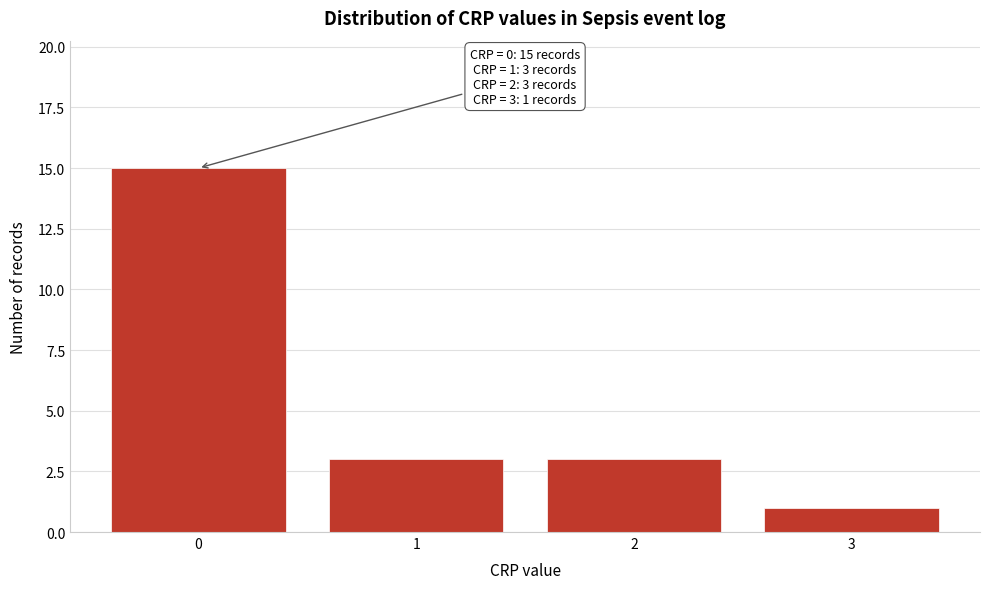

Over which range of the x-axis is the bar tallest?

-0.5 to 0.5